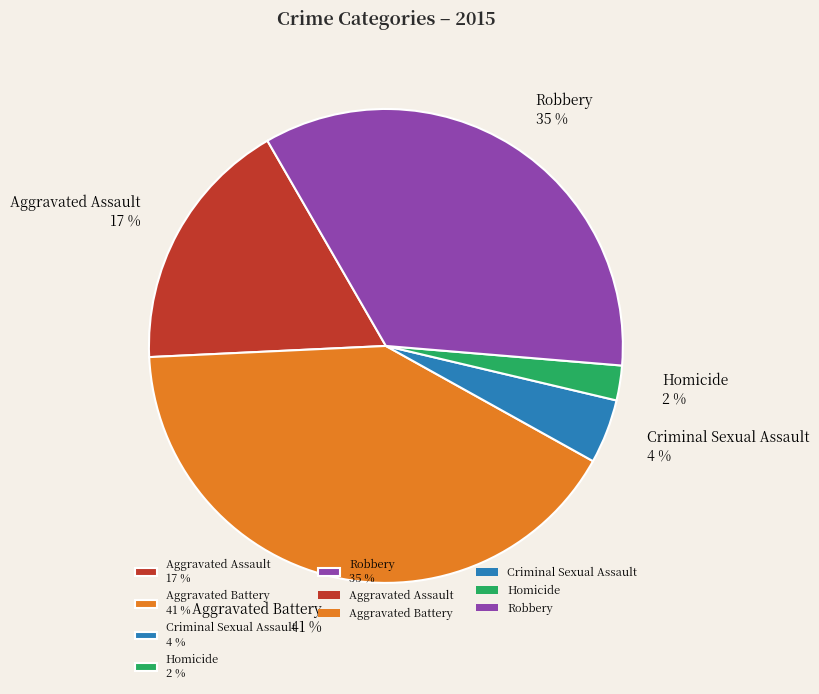

To the nearest percent, what percentage of the pie is Robbery?

35%